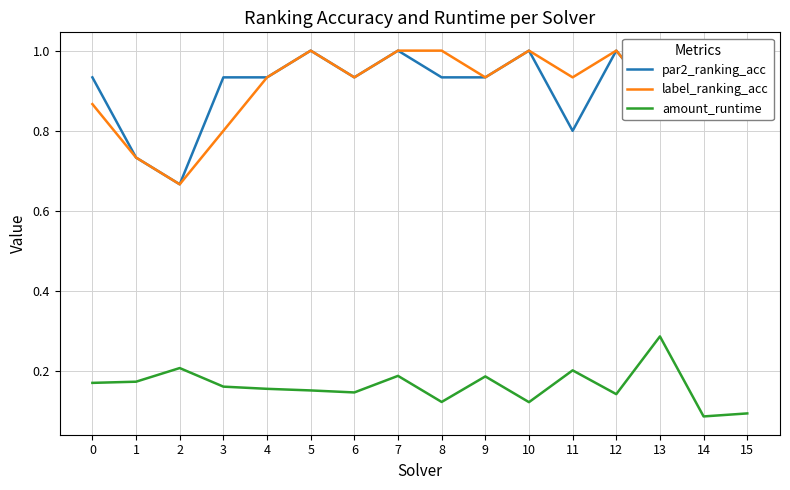

Which series has the widest spread of values?

par2_ranking_acc